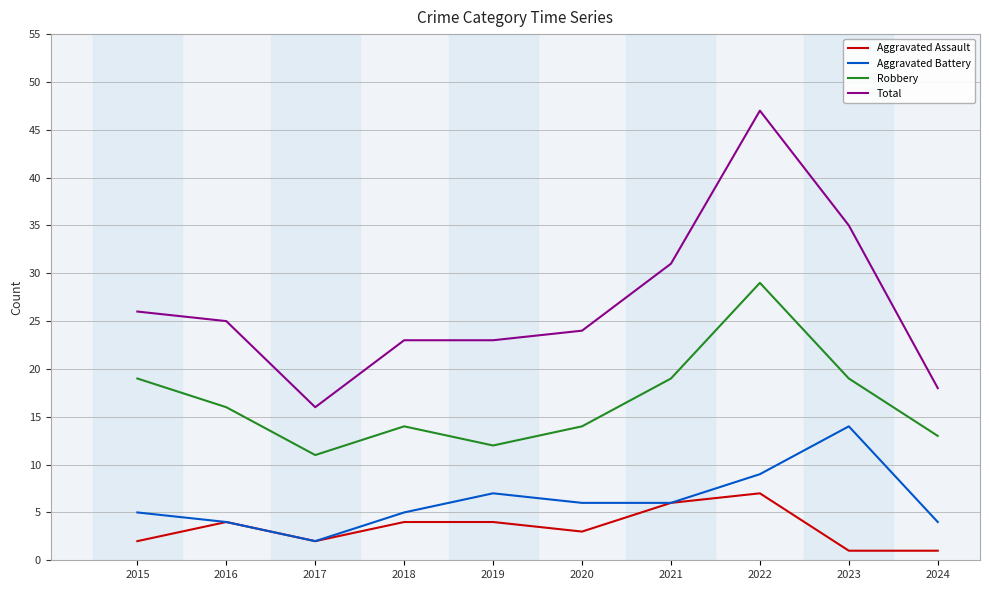

Which series has the largest total across all categories?

Total